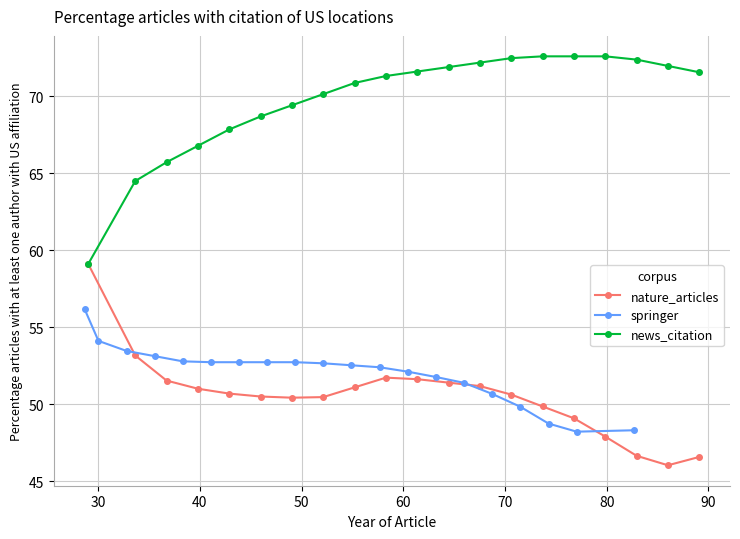

True or false: news_citation and springer cross at least once.

False